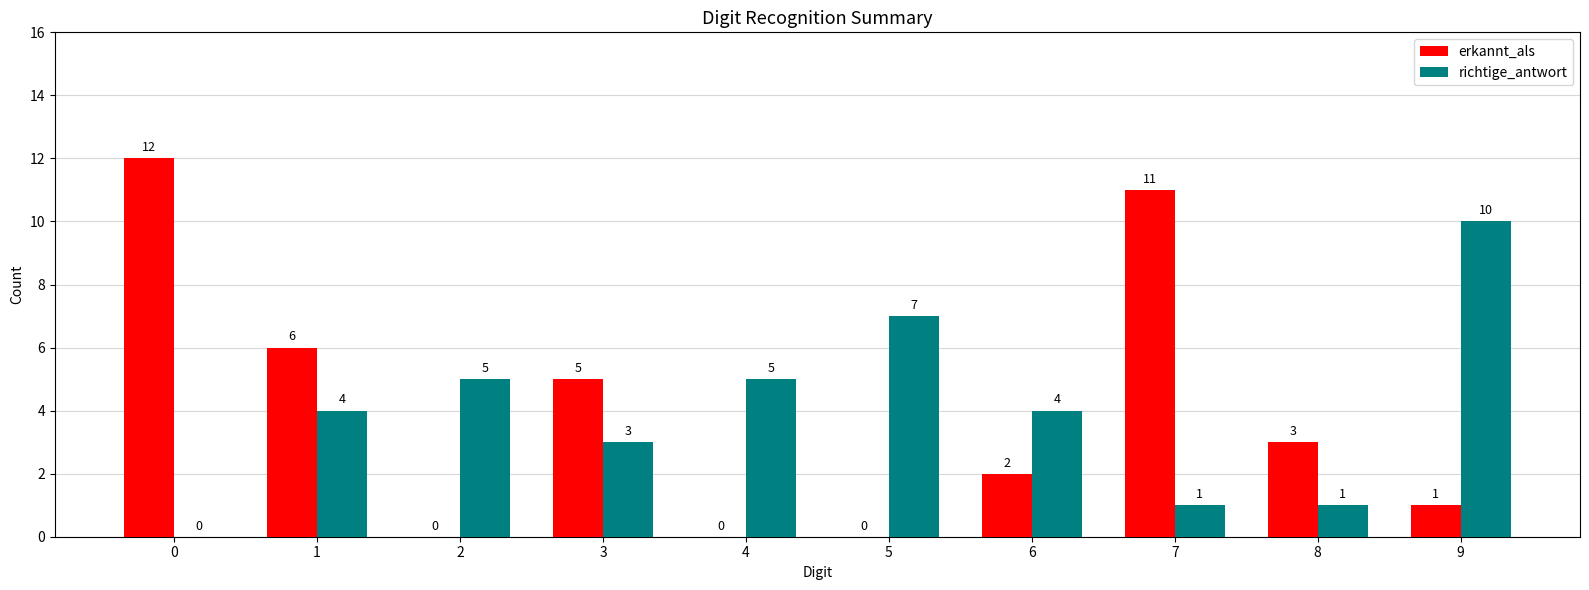

How many values in erkannt_als are above zero?

7